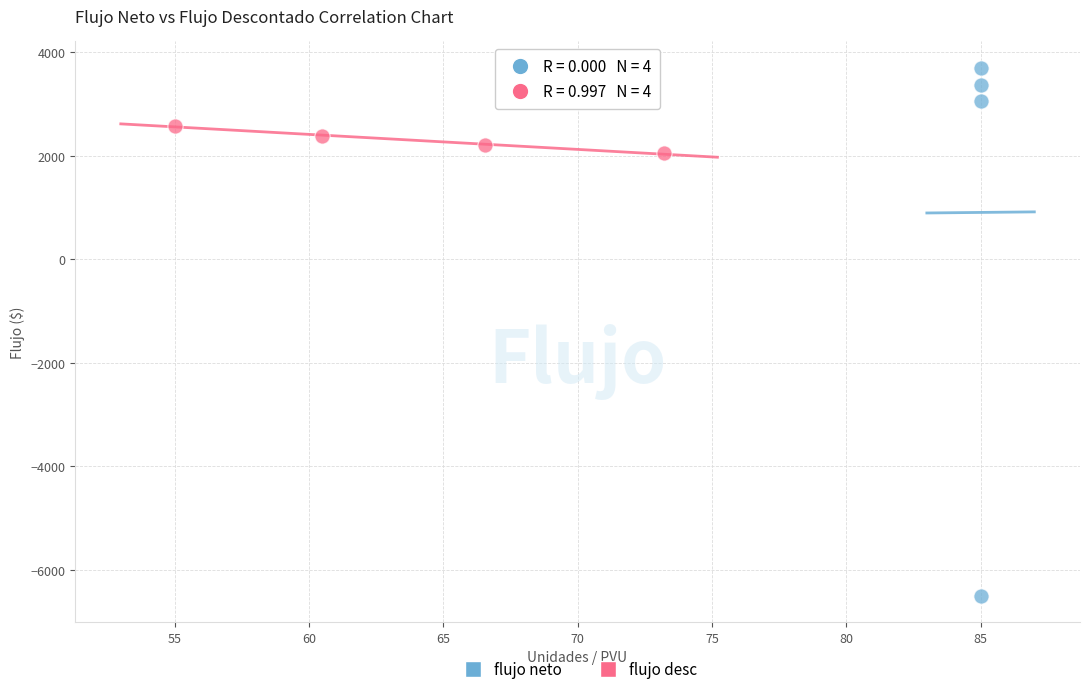

Which series reaches the minimum Y coordinate?

flujo neto